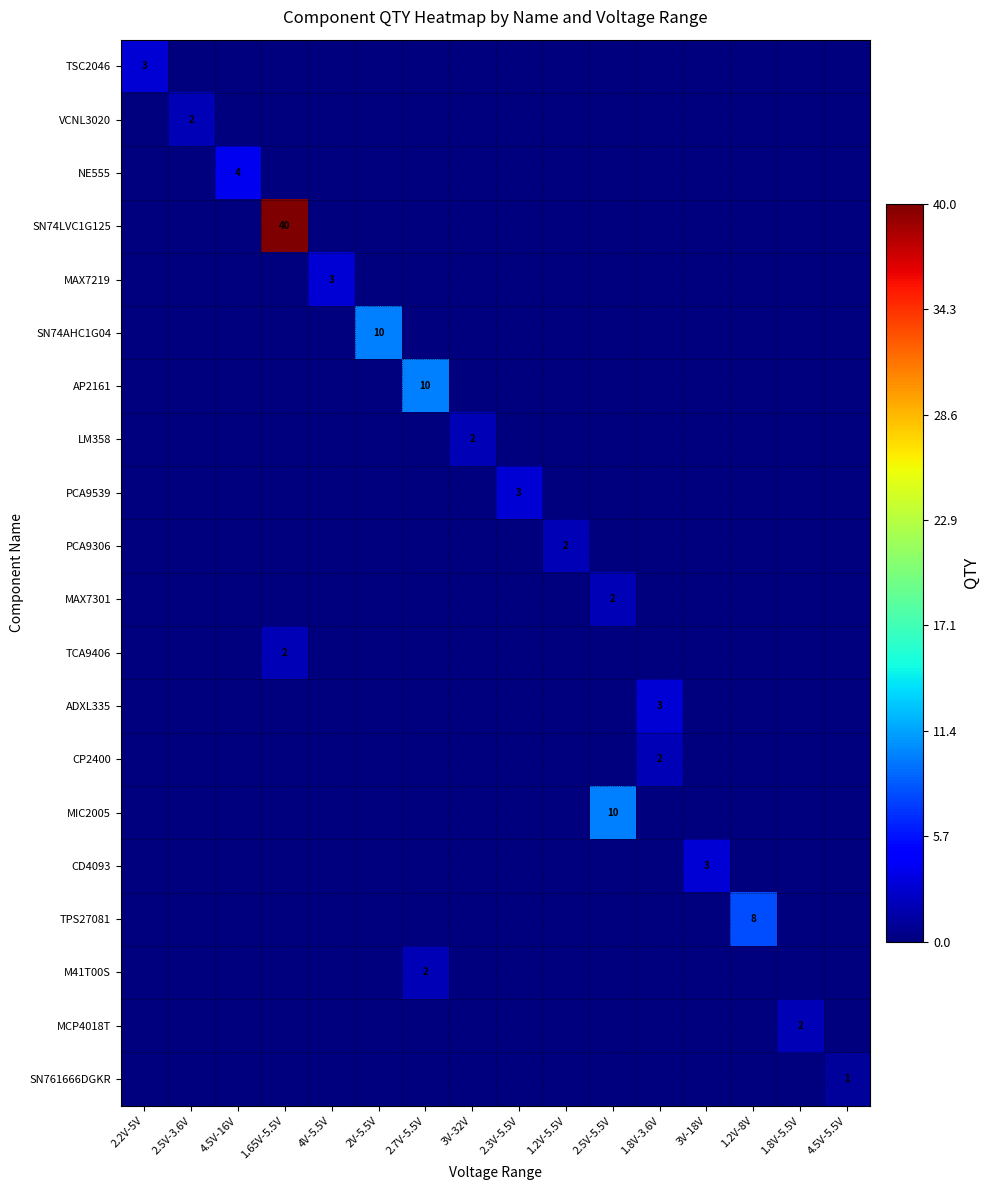

How many data points in VCNL3020 are above 0?

1